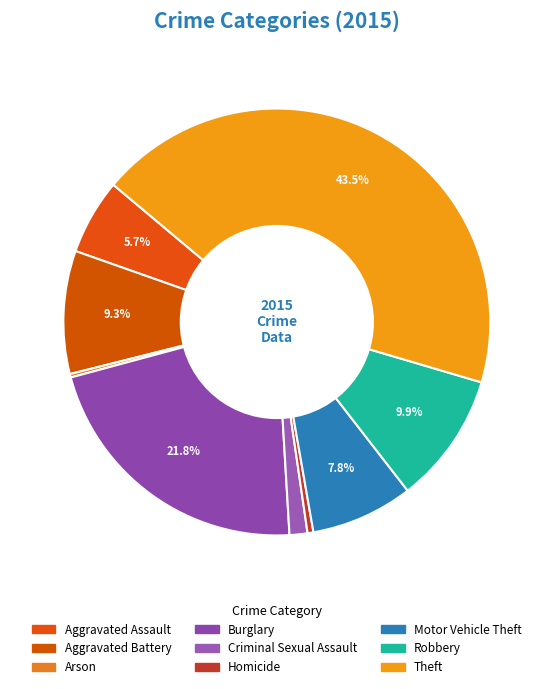

Count the number of slices in the pie.

9